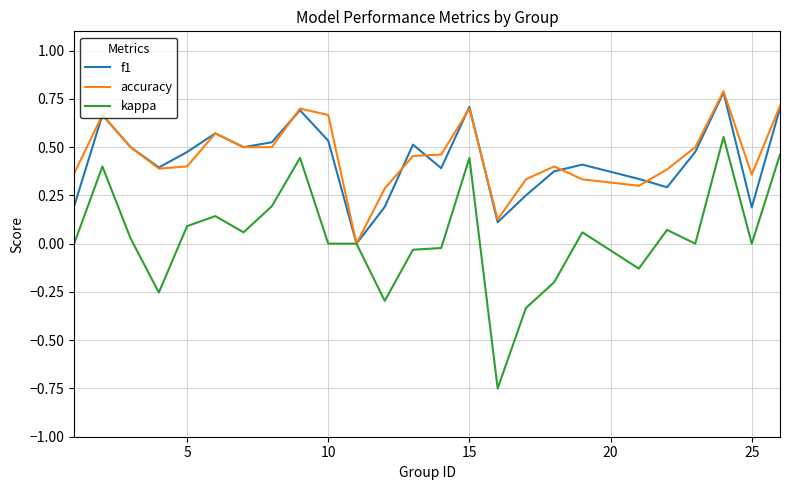

How many lines are shown in the chart?

3